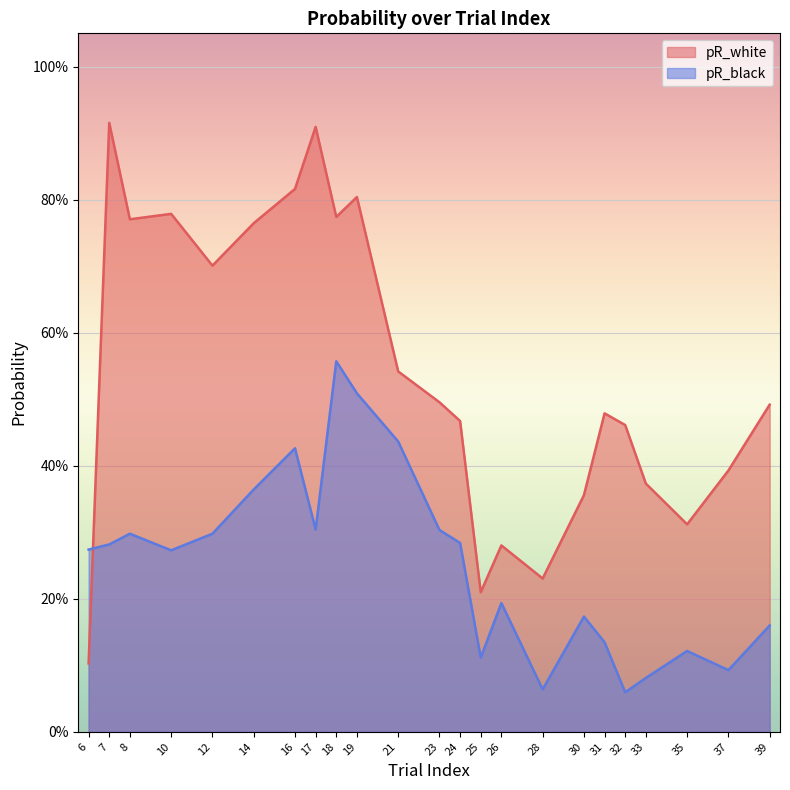

What is the highest value of the pR_white series?

0.9